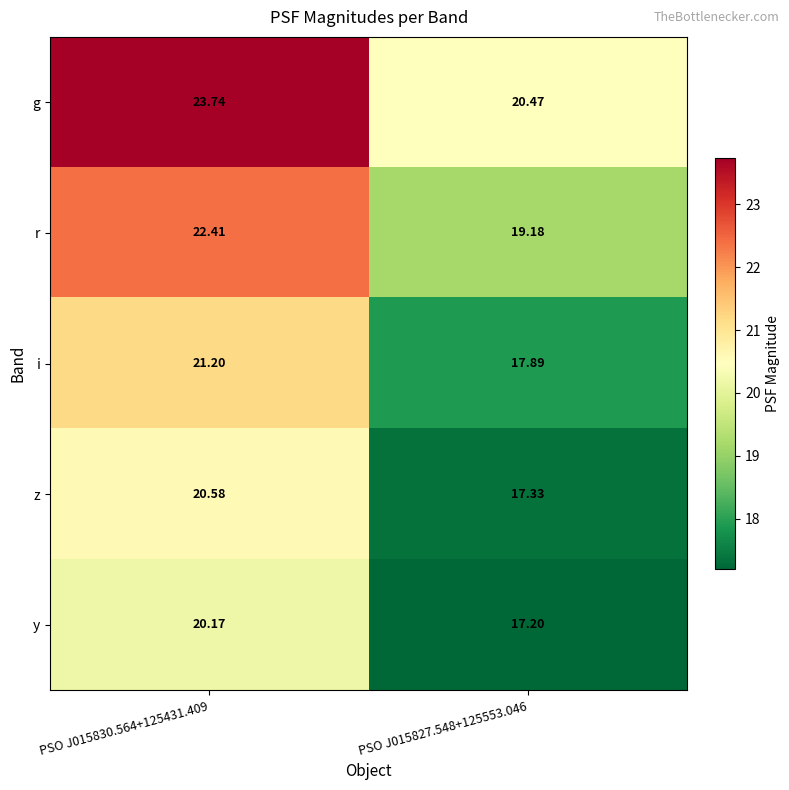

Rank the series at PSO J015830.564+125431.409 from highest to lowest value.

g, r, i, z, y